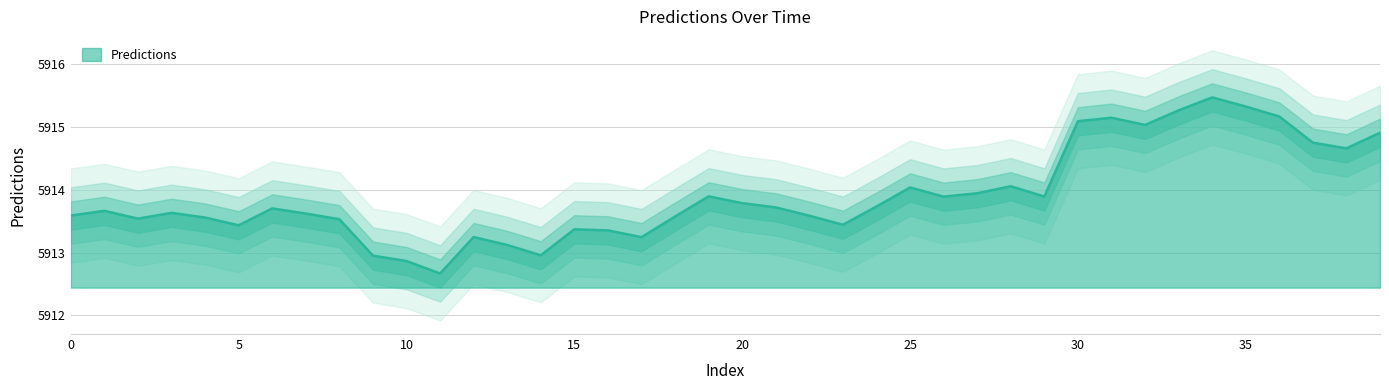

Reading left to right, list all the values displayed in this chart.

0=5913.6	1=5913.7	2=5913.5	3=5913.6	4=5913.6	5=5913.4	6=5913.7	7=5913.6	8=5913.5	9=5913.0	10=5912.9	11=5912.7	12=5913.2	13=5913.1	14=5913.0	15=5913.4	16=5913.4	17=5913.2	18=5913.6	19=5913.9	20=5913.8	21=5913.7	22=5913.6	23=5913.4	24=5913.7	25=5914.0	26=5913.9	27=5913.9	28=5914.1	29=5913.9	30=5915.1	31=5915.1	32=5915.0	33=5915.3	34=5915.5	35=5915.3	36=5915.2	37=5914.7	38=5914.7	39=5914.9